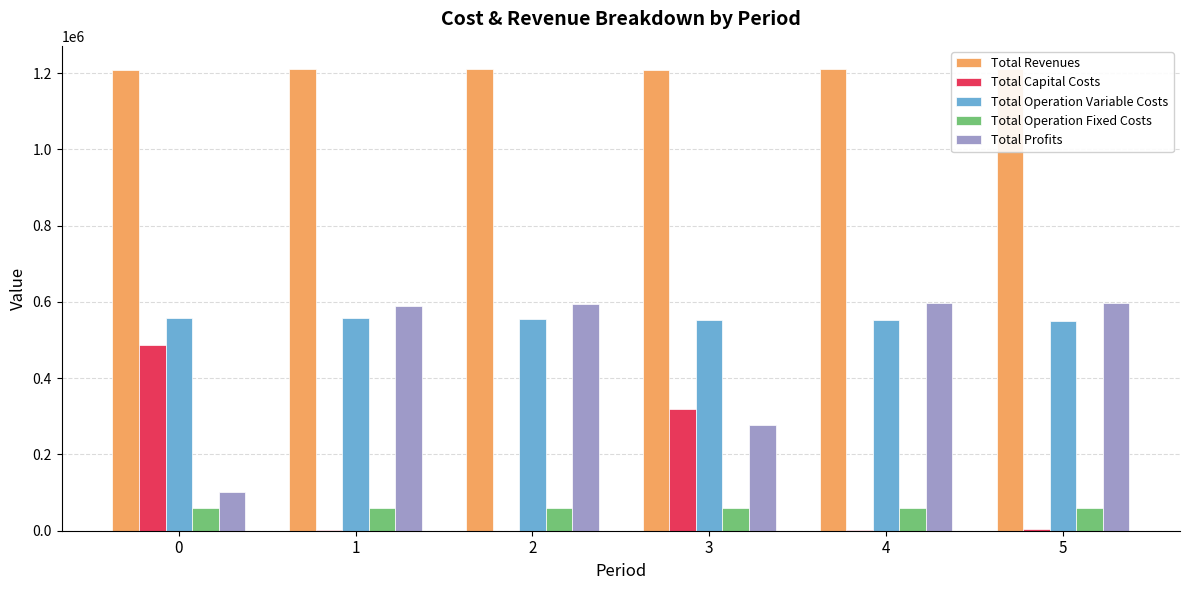

The value of Total Revenues at 0 is 1207790.3. True or false?

True